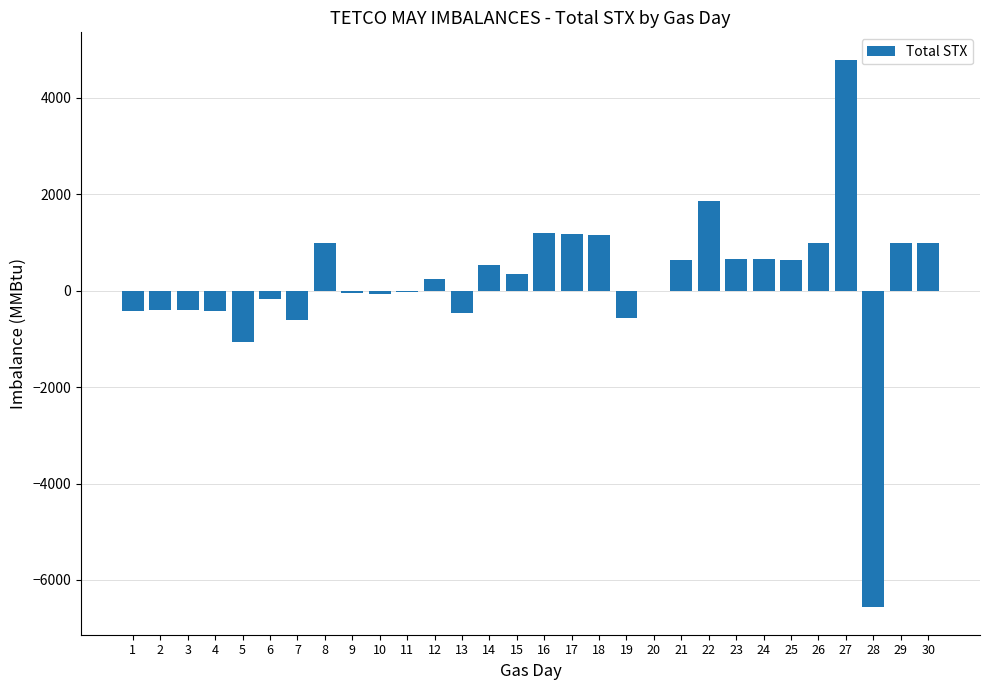

Is it true that the value at 21 is 251?

False